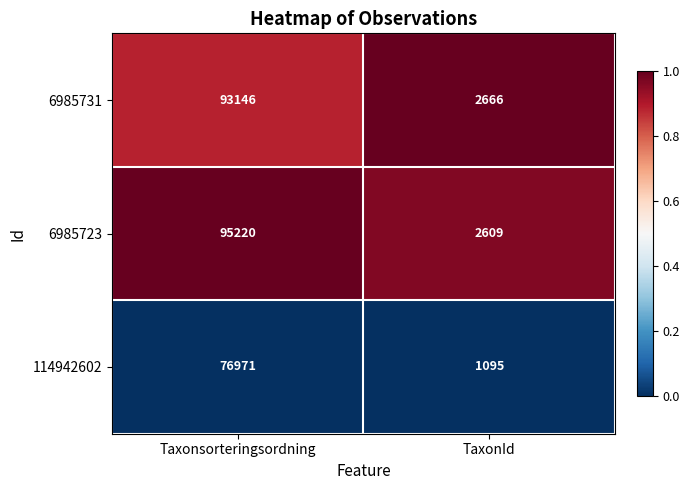

Which series has the widest spread of values?

6985723